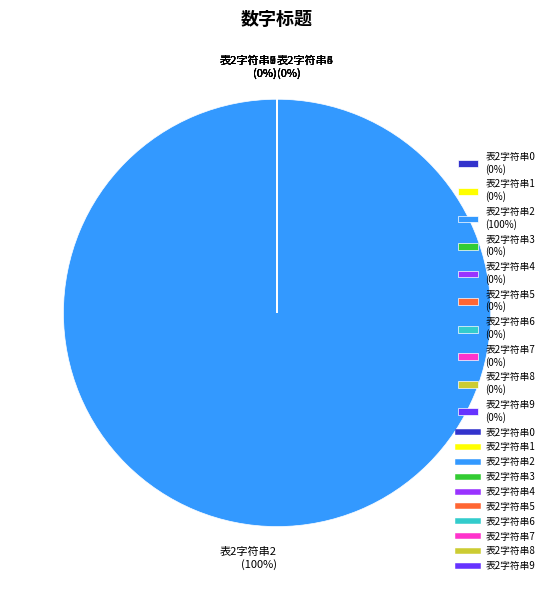

Rank the categories by value from lowest to highest.

表2字符串0, 表2字符串1, 表2字符串3, 表2字符串4, 表2字符串5, 表2字符串6, 表2字符串7, 表2字符串8, 表2字符串9, 表2字符串2